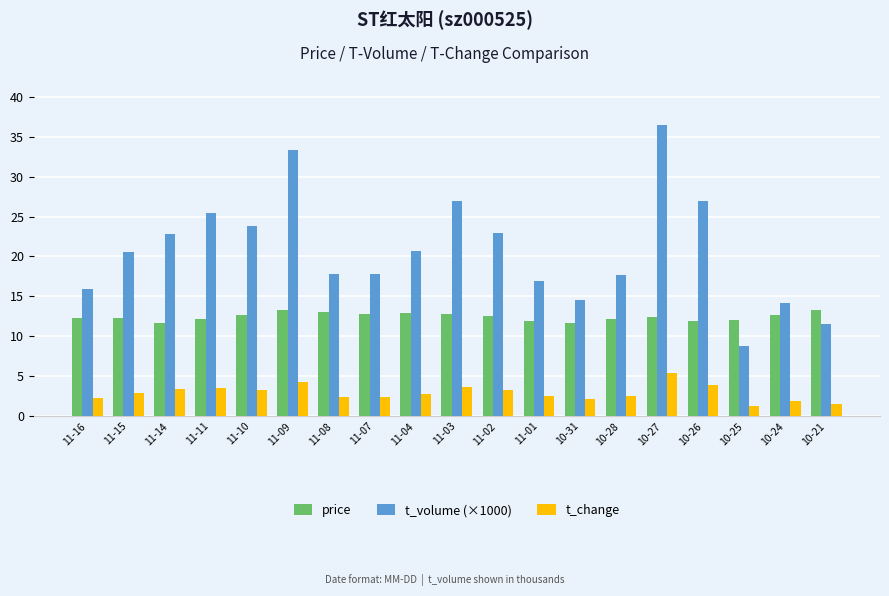

What is the total value across all series at 11-08?

33.2